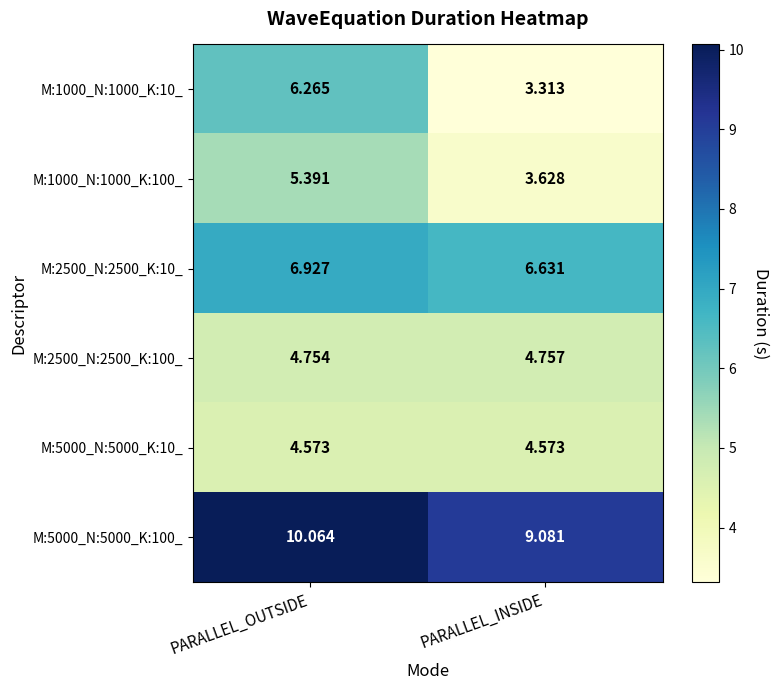

Which category has the lowest value in the M:1000_N:1000_K:100_ series?

PARALLEL_INSIDE